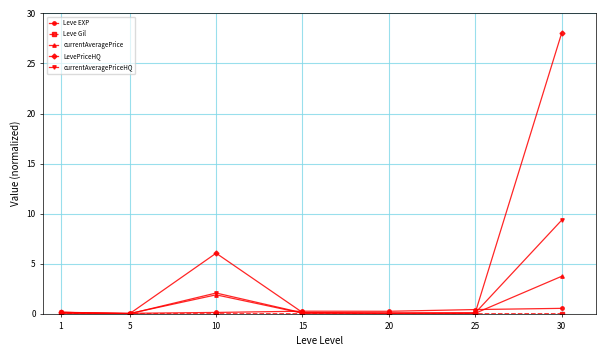

At which category is the sum across all series the highest?

30